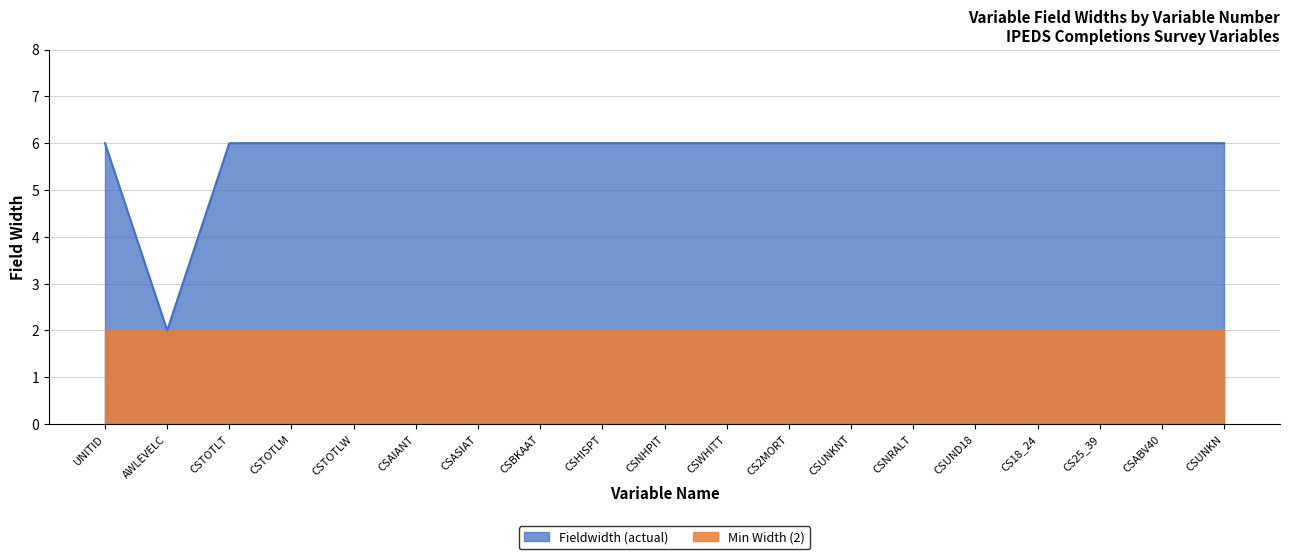

What is the minimum value shown in the chart?

2